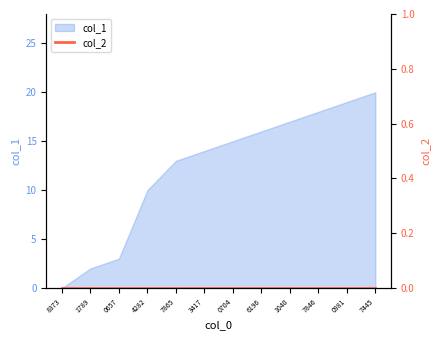

True or false: col_1 has a value of 15 at 4282.

False